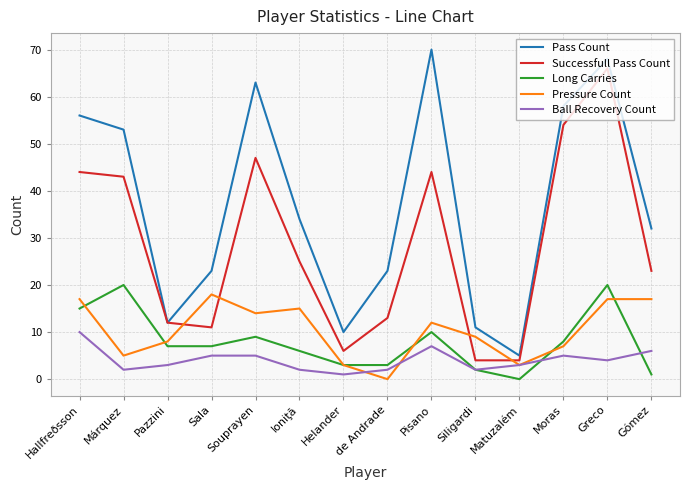

At which category does the chart reach its peak across all series?

Pisano